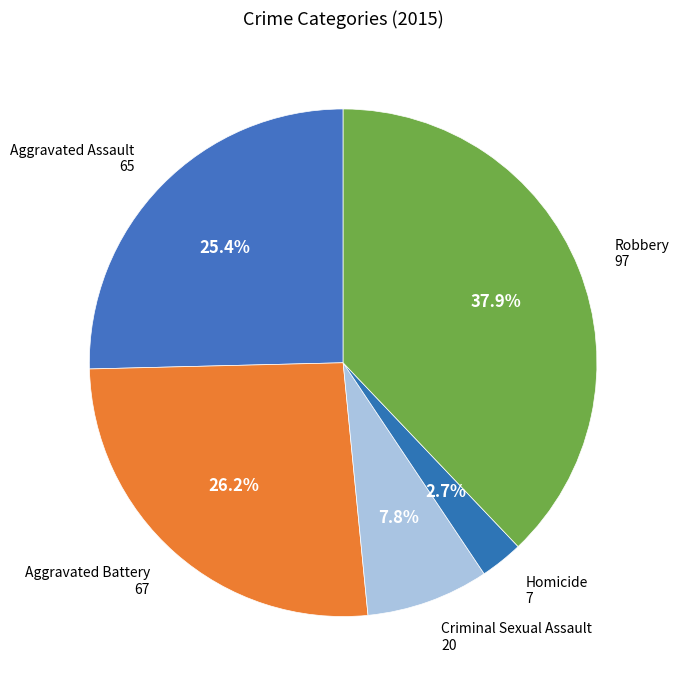

Between Aggravated Battery and Homicide, which is larger?

Aggravated Battery